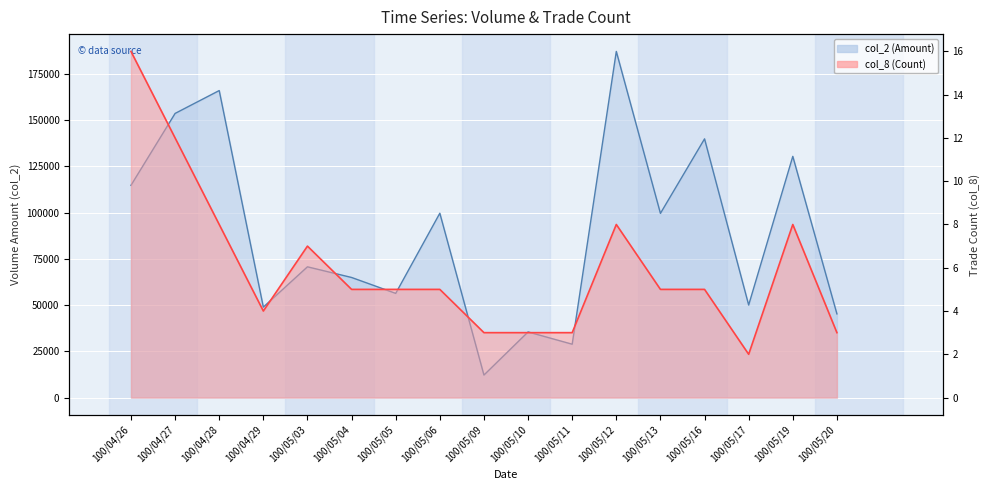

Reading left to right, what are all the values shown in this chart?

col_2 (Amount): 100/04/26=114690	100/04/27=153540	100/04/28=165900	100/04/29=48880	100/05/03=70650	100/05/04=64890	100/05/05=56300	100/05/06=99610	100/05/09=12160	100/05/10=35450	100/05/11=28830	100/05/12=187050	100/05/13=99540	100/05/16=139800	100/05/17=50000	100/05/19=130340	100/05/20=45220
col_8 (Count): 100/04/26=16	100/04/27=12	100/04/28=8	100/04/29=4	100/05/03=7	100/05/04=5	100/05/05=5	100/05/06=5	100/05/09=3	100/05/10=3	100/05/11=3	100/05/12=8	100/05/13=5	100/05/16=5	100/05/17=2	100/05/19=8	100/05/20=3